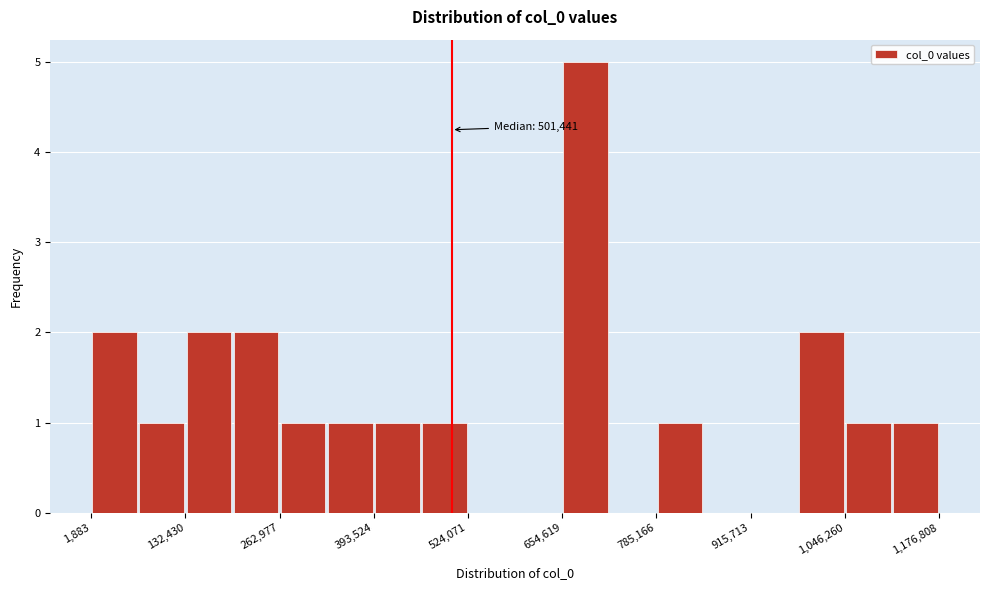

Around what value on the x-axis is the tallest bar? Give the approximate position of its centre, as read against the axis.

680000